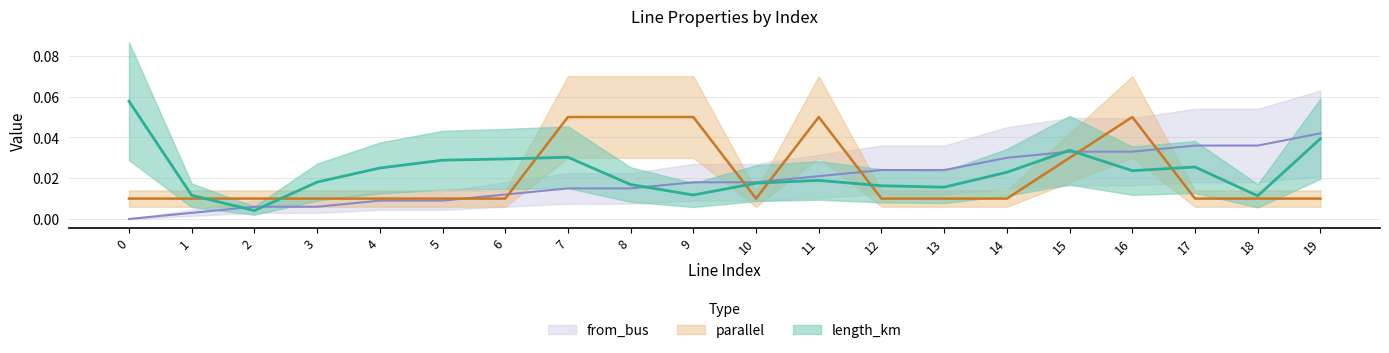

Rank the series at 13 from lowest to highest value.

parallel, length_km, from_bus